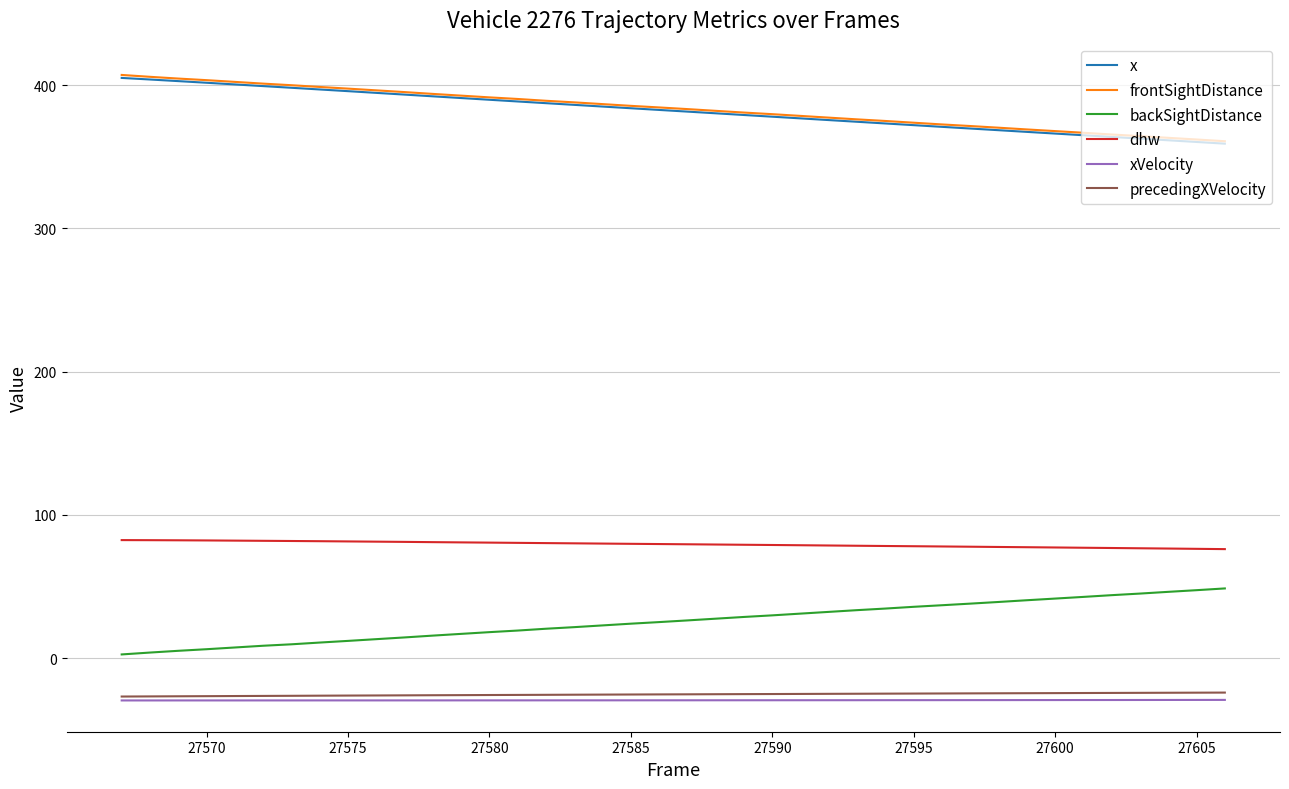

True or false: x and backSightDistance cross at least once.

False